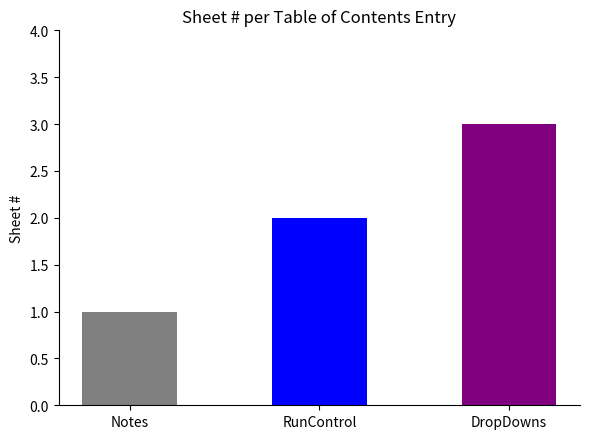

How many data points are less than 2?

1